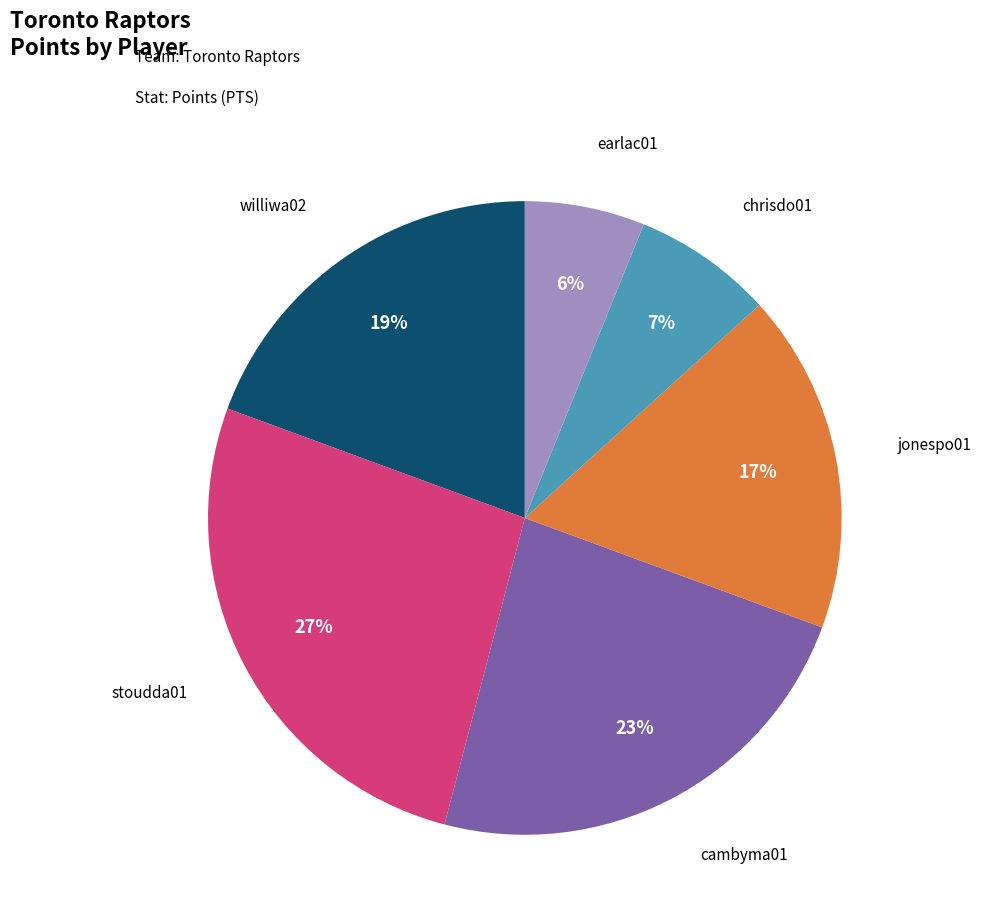

Is there any slice that represents more than half of the pie?

No